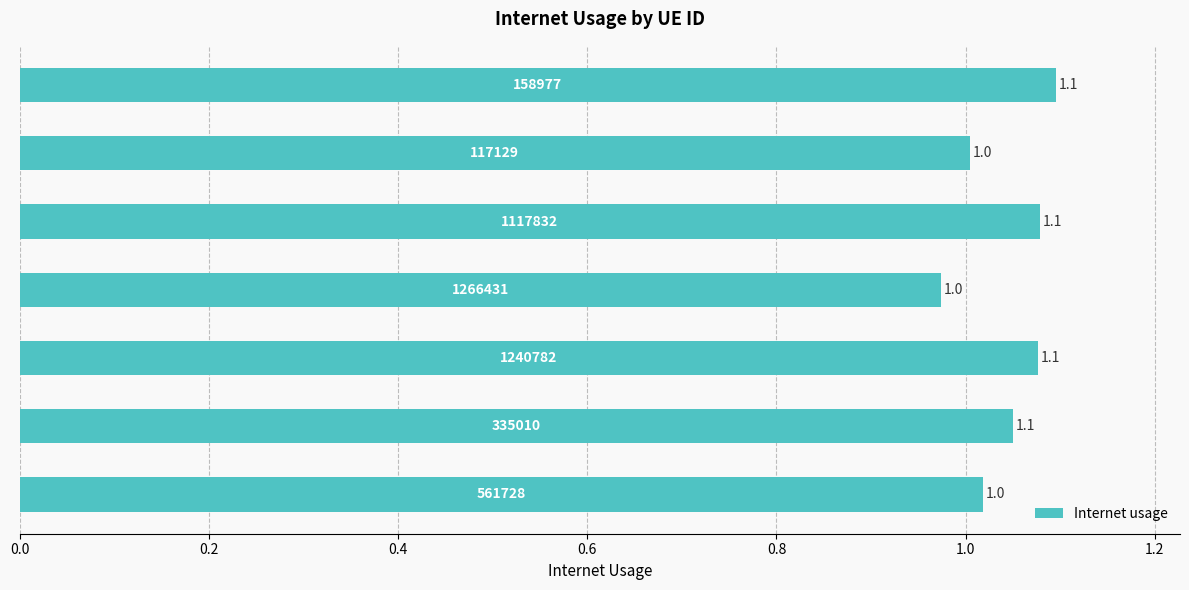

What is the sum of all values?

7.3